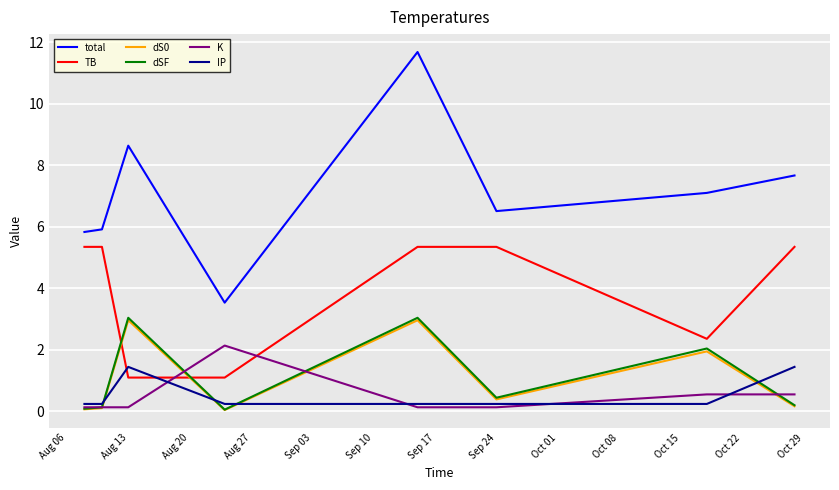

Which series has the largest range (max minus min)?

total